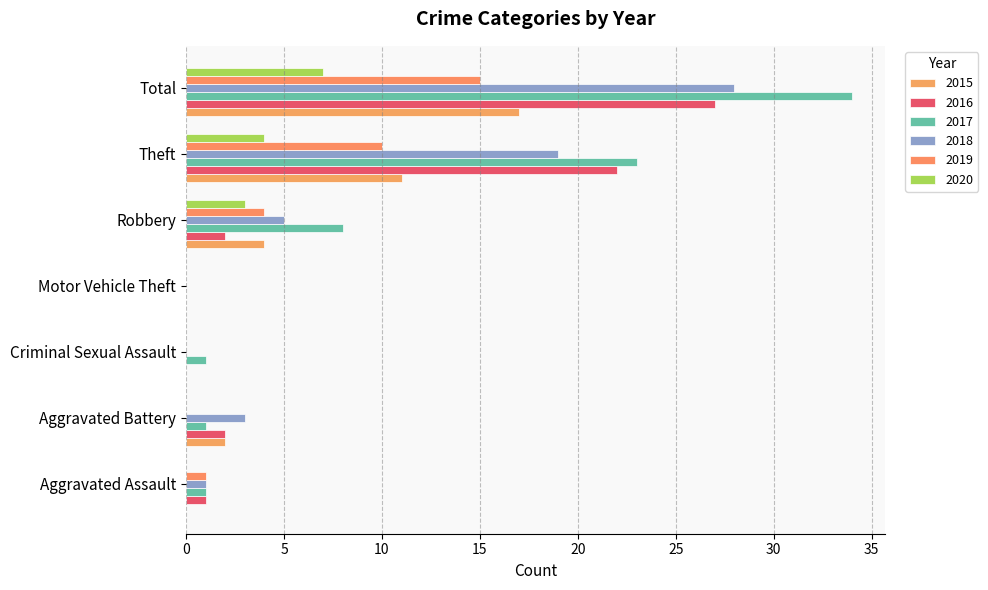

What is the value of the 2018 bar at the 1st from the left?

1